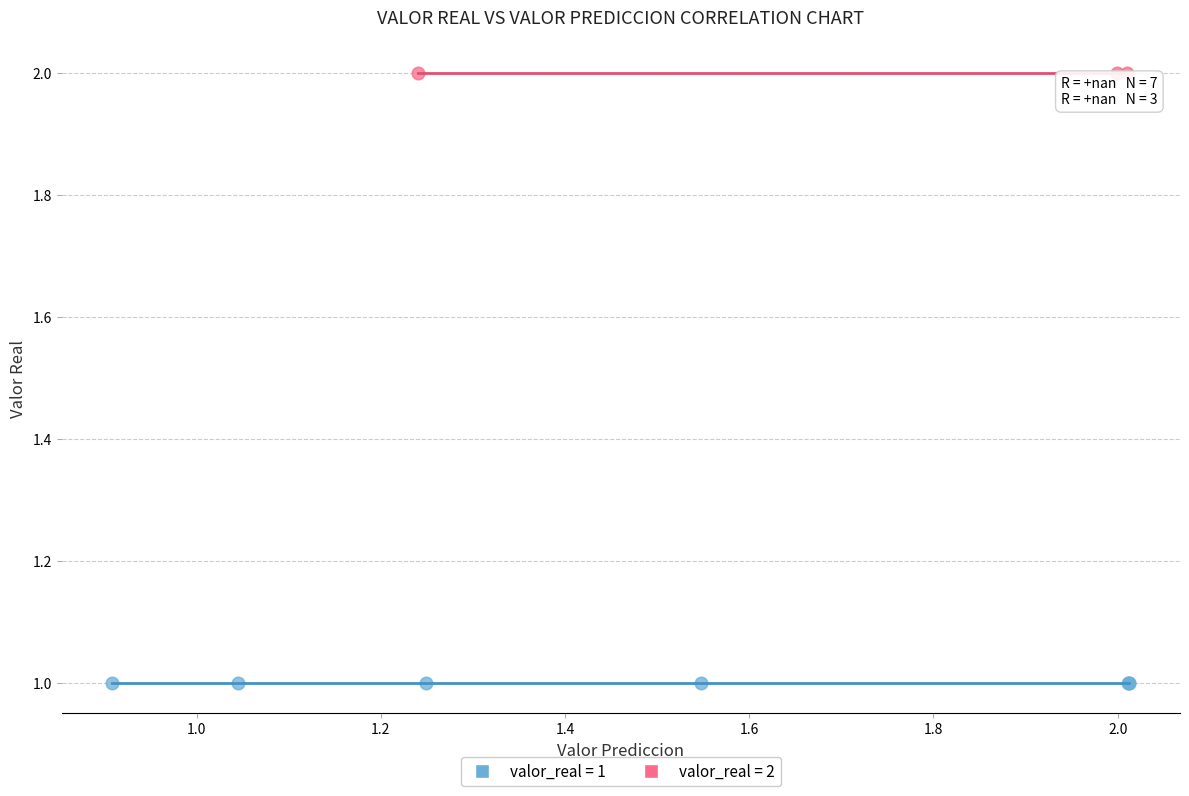

Which series reaches the maximum Y coordinate?

valor_real = 2